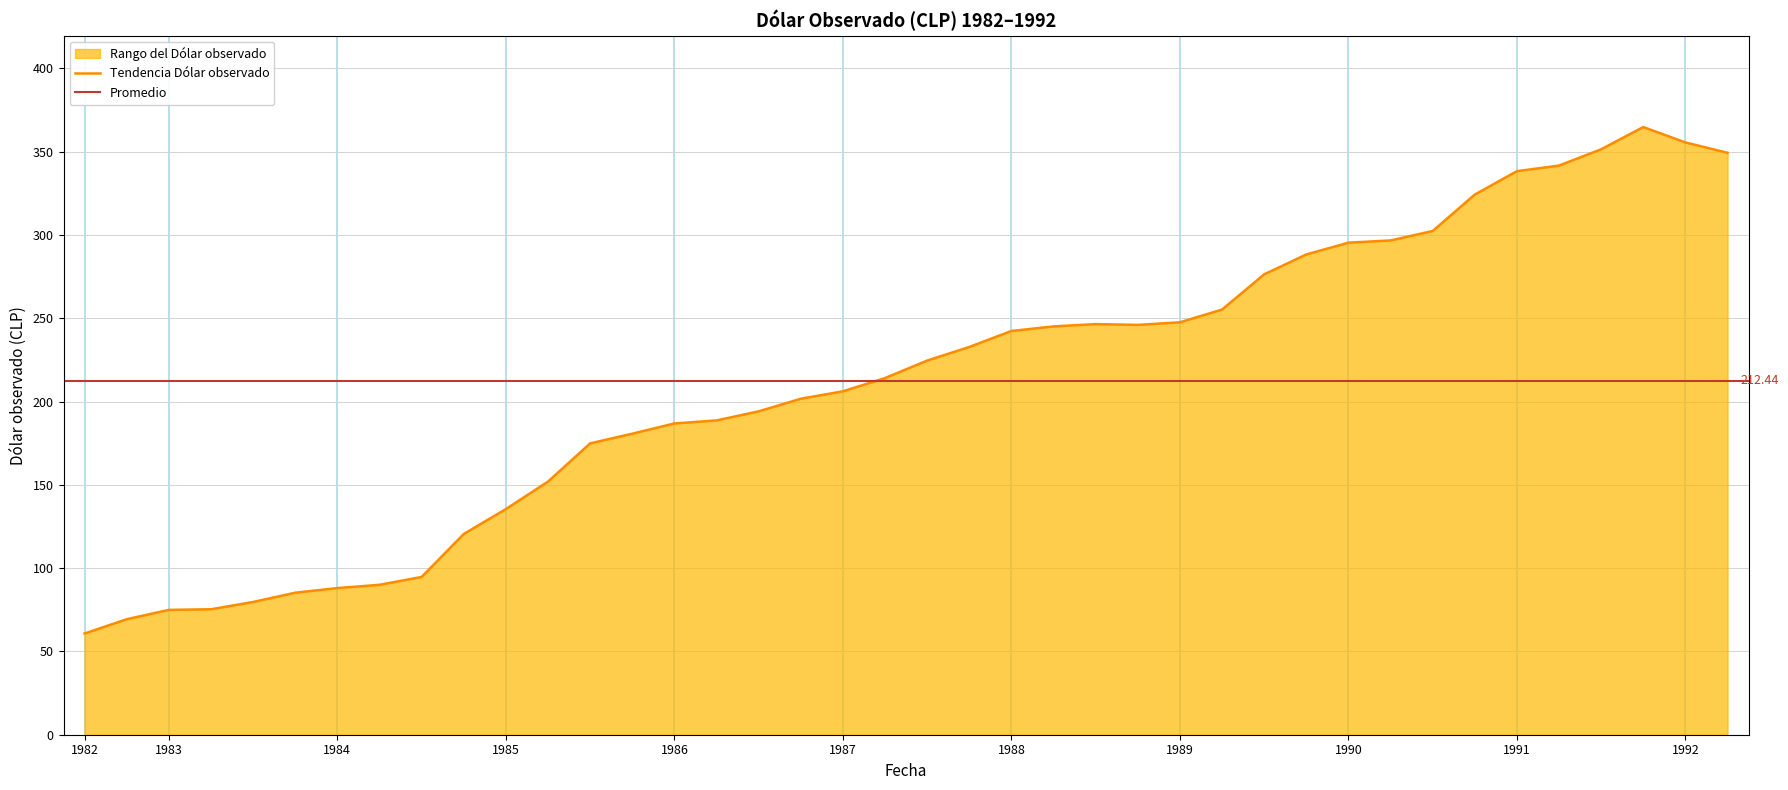

The value at 01-07-1987 is 224.6. True or false?

True